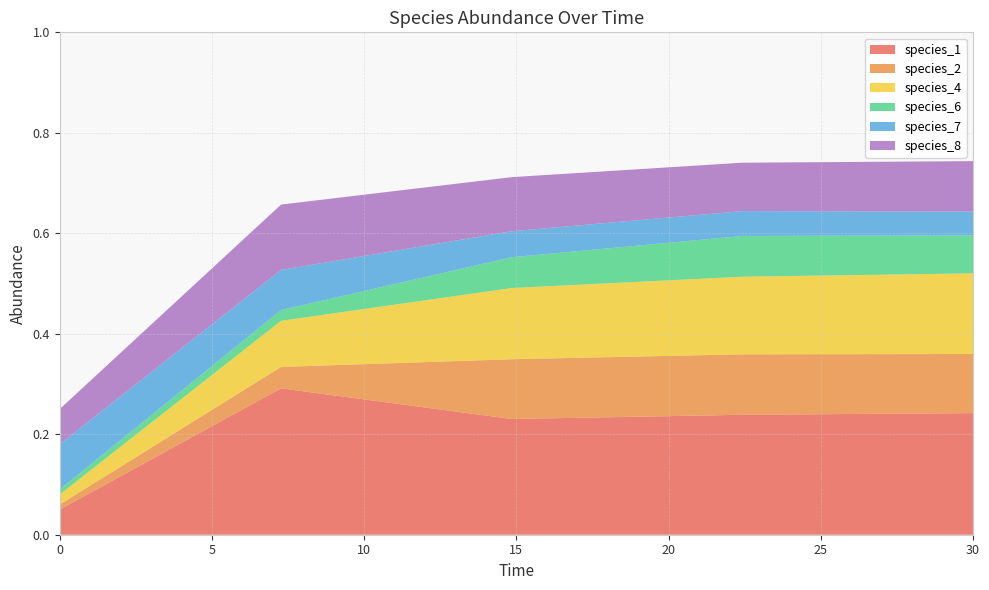

Reading right to left, extract all data points from this chart.

species_1: 0.2	0.2	0.2	0.3	0.1
species_2: 0.1	0.1	0.1	0.0	0.0
species_4: 0.2	0.2	0.1	0.1	0.0
species_6: 0.1	0.1	0.1	0.0	0.0
species_7: 0.0	0.0	0.1	0.1	0.1
species_8: 0.1	0.1	0.1	0.1	0.1